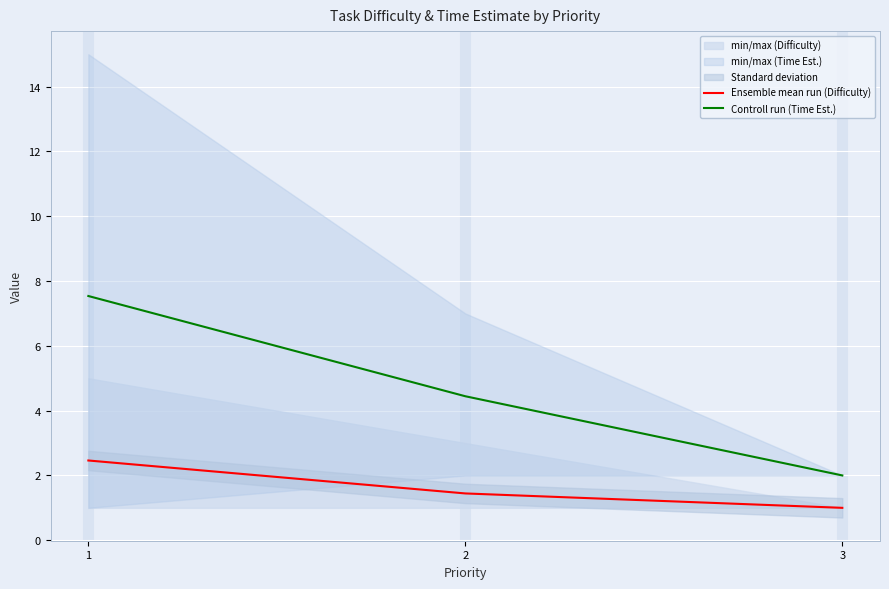

True or false: Controll run (Time Est.) has a value of 12.1 at 1.

False